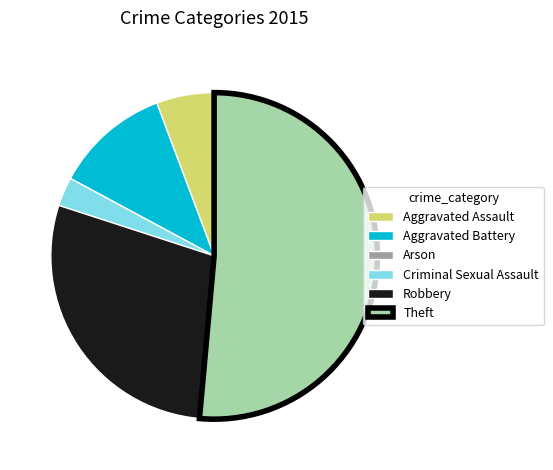

Which category has the biggest portion of the pie?

Theft